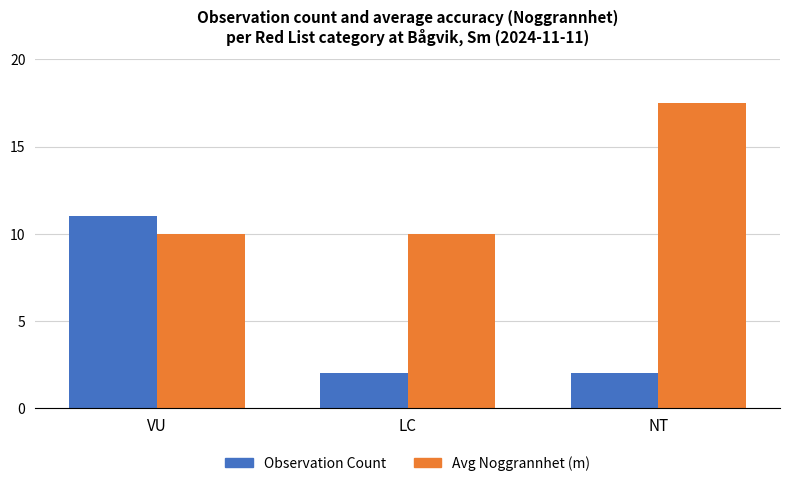

How many Observation Count values are between 2 and 11?

3